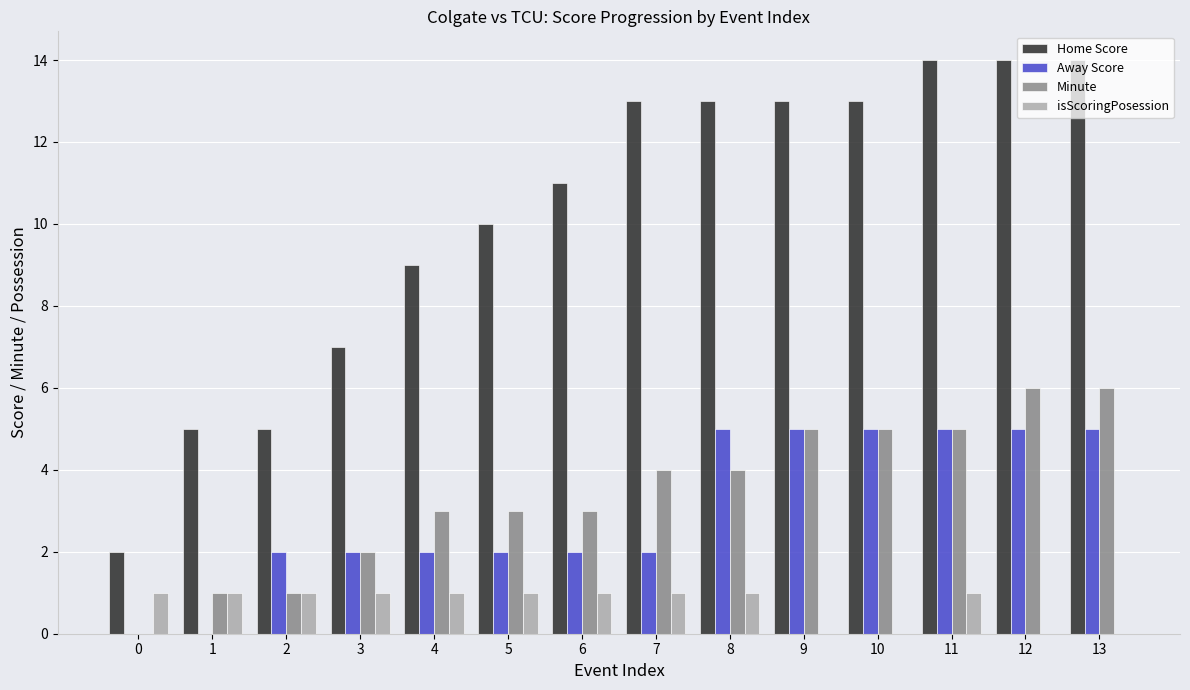

The isScoringPosession series shows 1 at 4. True or false?

True